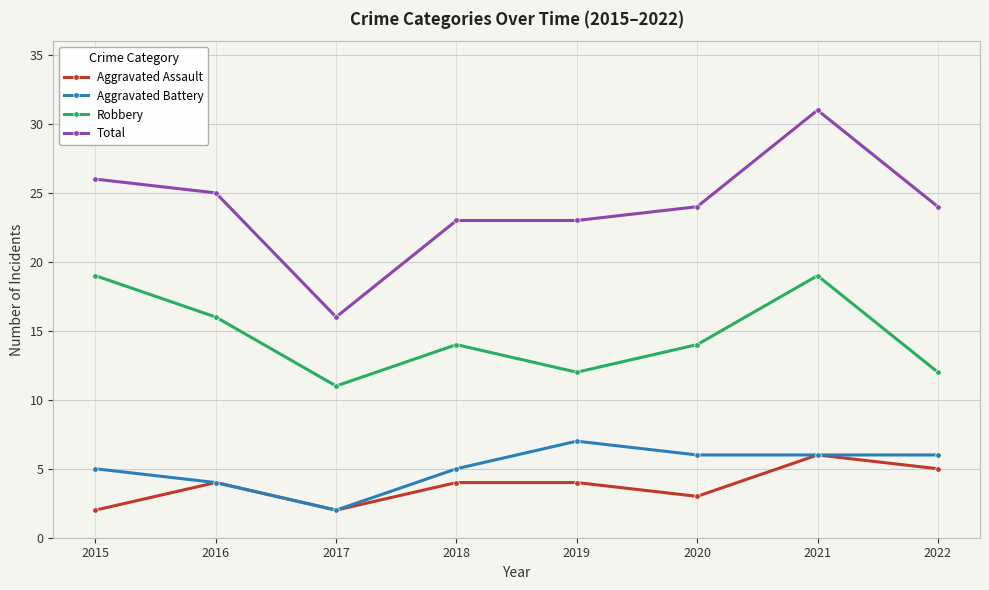

Reading left to right, list all the values displayed in this chart.

Aggravated Assault: 2	4	2	4	4	3	6	5
Aggravated Battery: 5	4	2	5	7	6	6	6
Robbery: 19	16	11	14	12	14	19	12
Total: 26	25	16	23	23	24	31	24